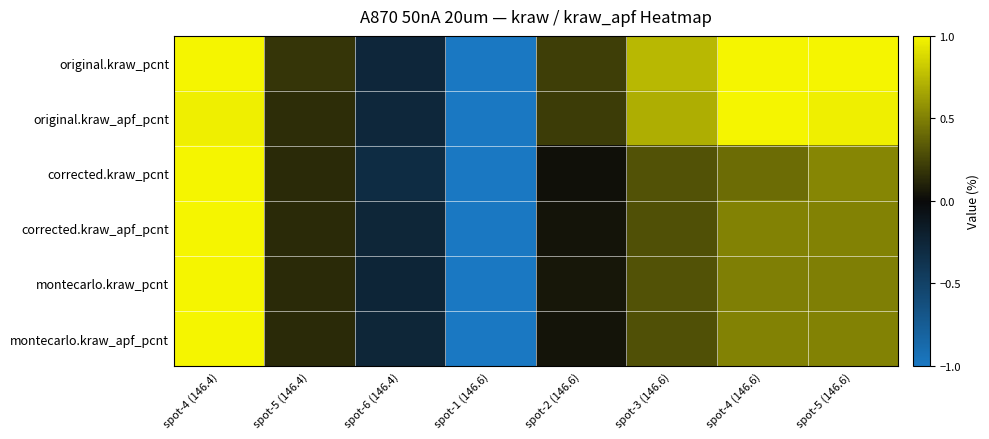

Which series changed the most between spot-4 (146.4) and spot-1 (146.6)?

original.kraw_pcnt